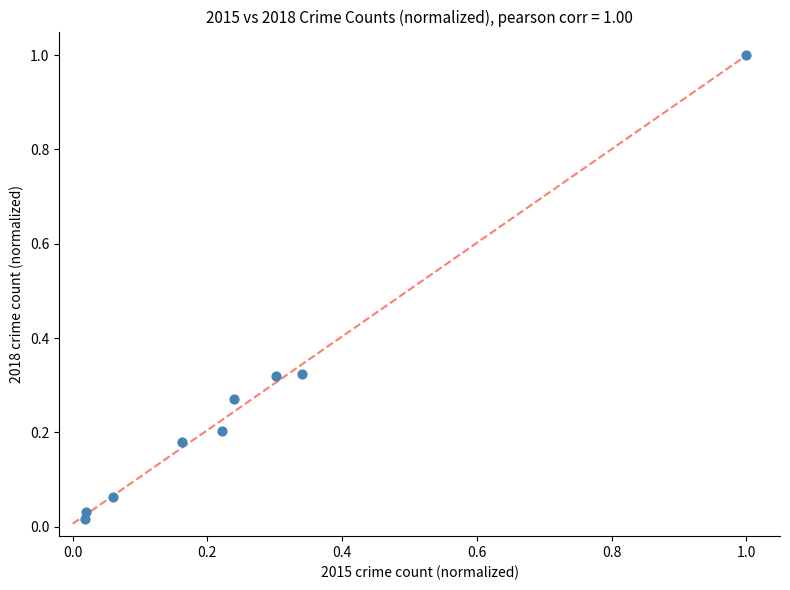

What is the range of Y values (max minus min)?

1.0